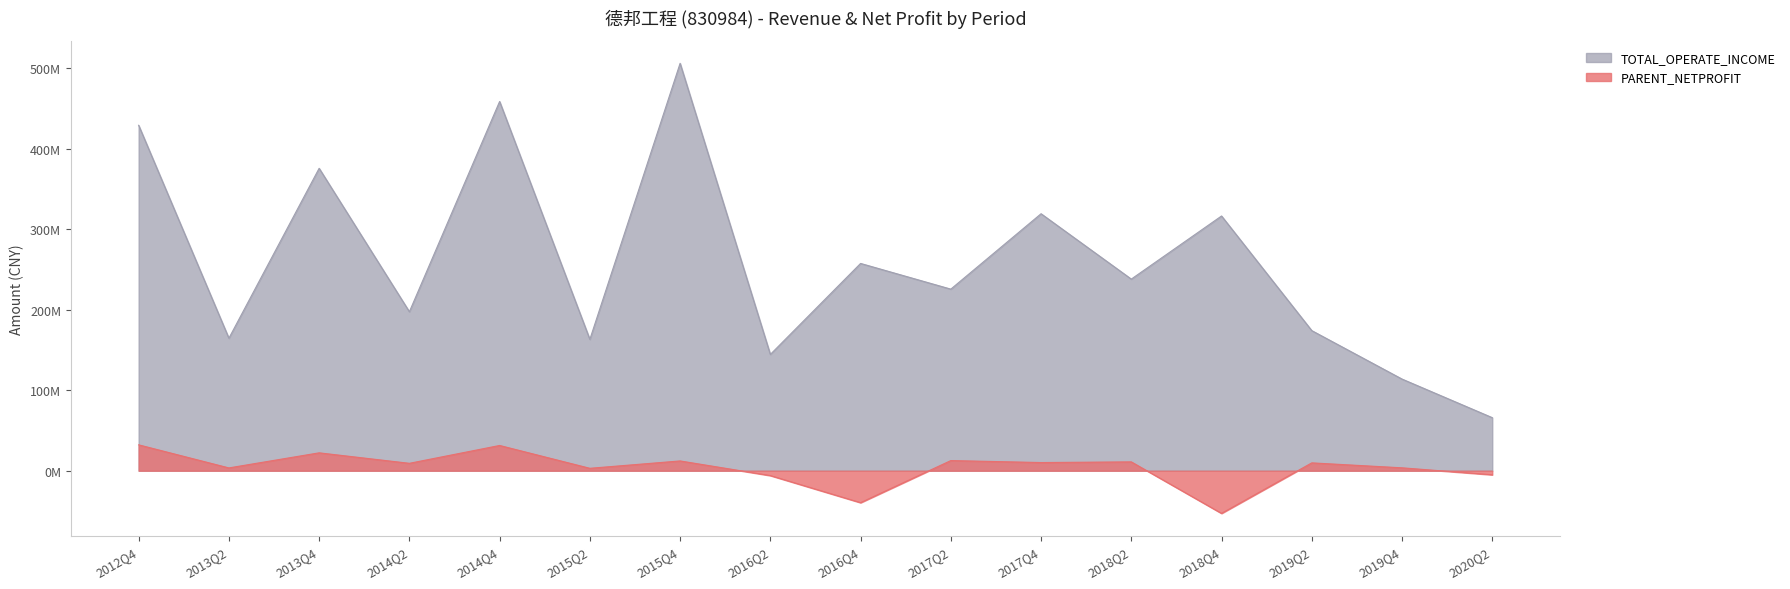

What position from the left is 2019Q2?

14